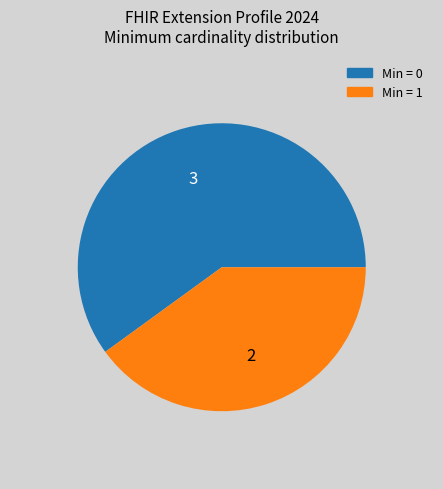

Combined, do Min = 0 and Min = 1 account for over 50%?

Yes